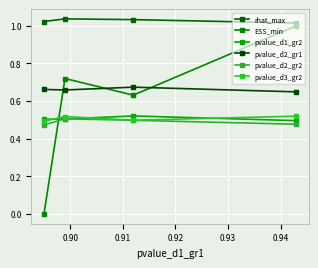

What are all the series names shown in the legend?

rhat_max, ESS_min, pvalue_d1_gr2, pvalue_d2_gr1, pvalue_d2_gr2, pvalue_d3_gr2